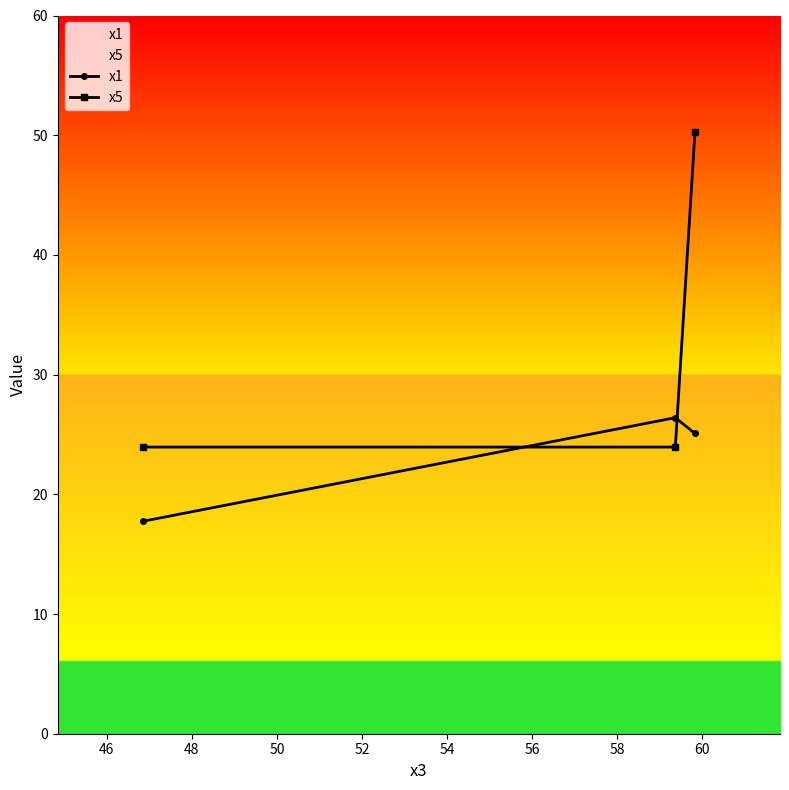

What is the lowest value of the x5 series?

23.9